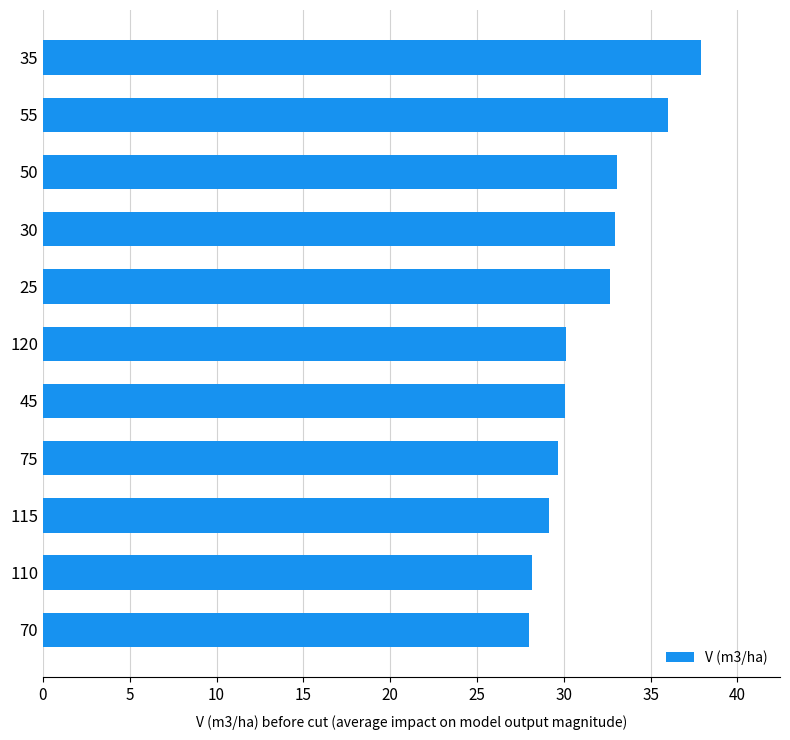

The chart shows a value of 37.3 at 110. True or false?

False